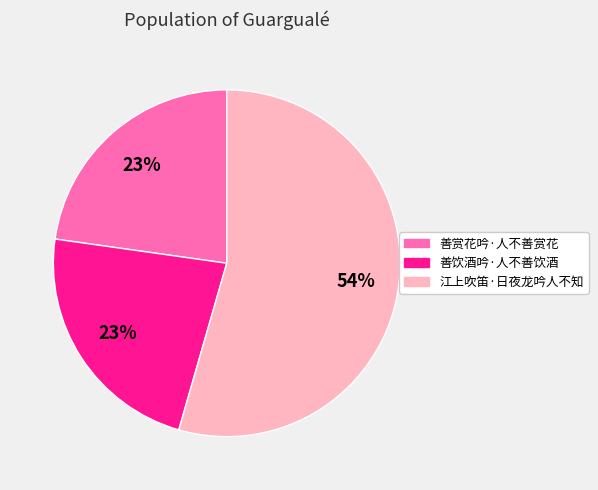

To the nearest percent, what portion does 善赏花吟·人不善赏花 represent?

23%